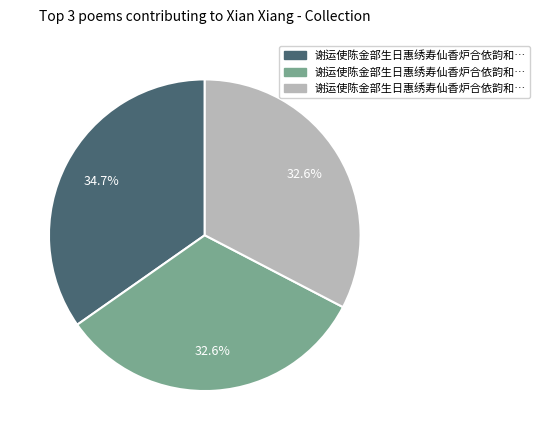

Does any single category account for the majority?

No